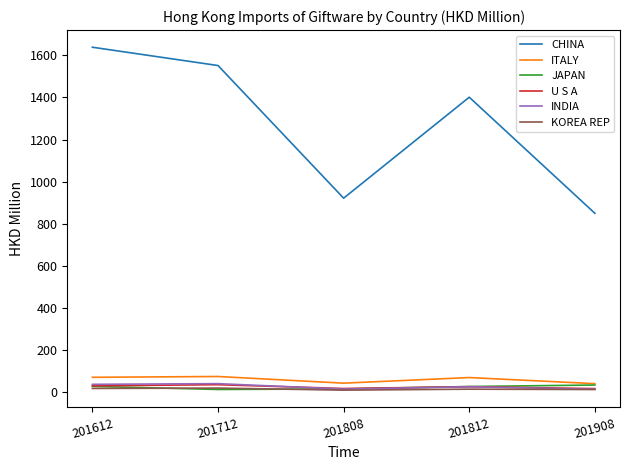

True or false: JAPAN and CHINA intersect in this chart.

False